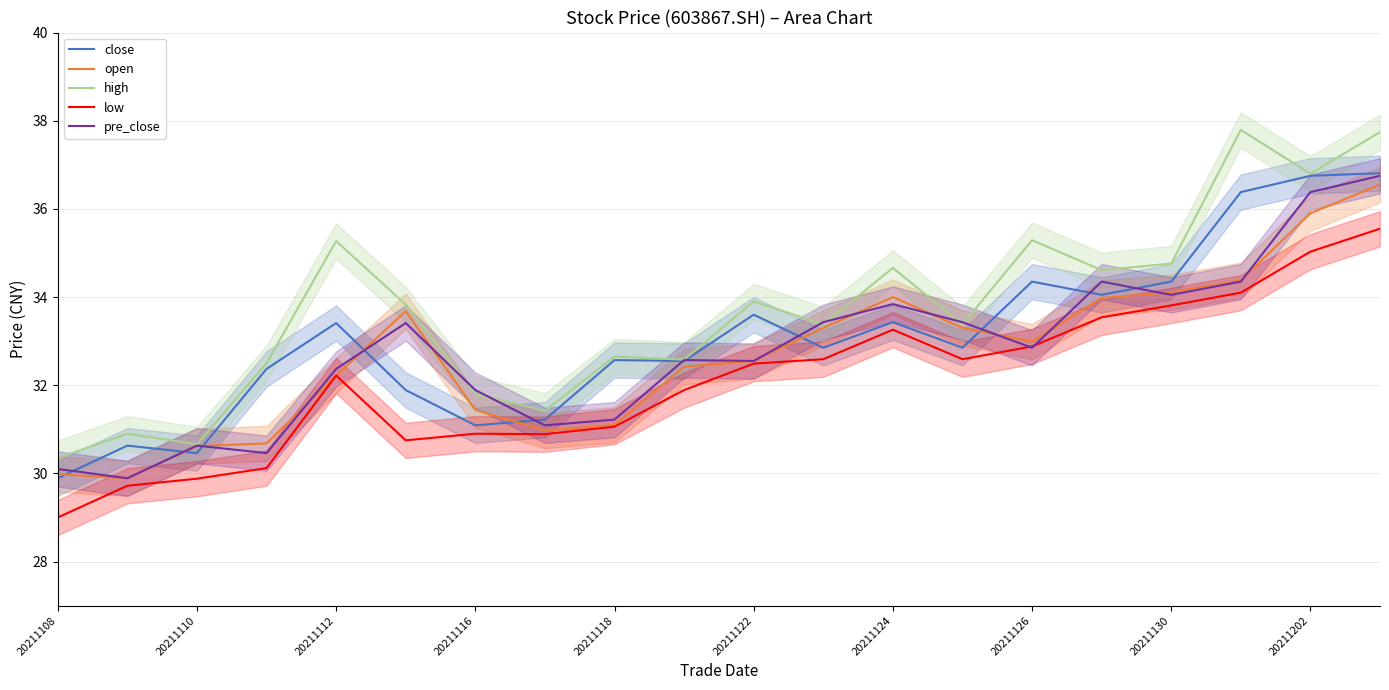

What is the value of the close point at the 19th from the left?

36.8